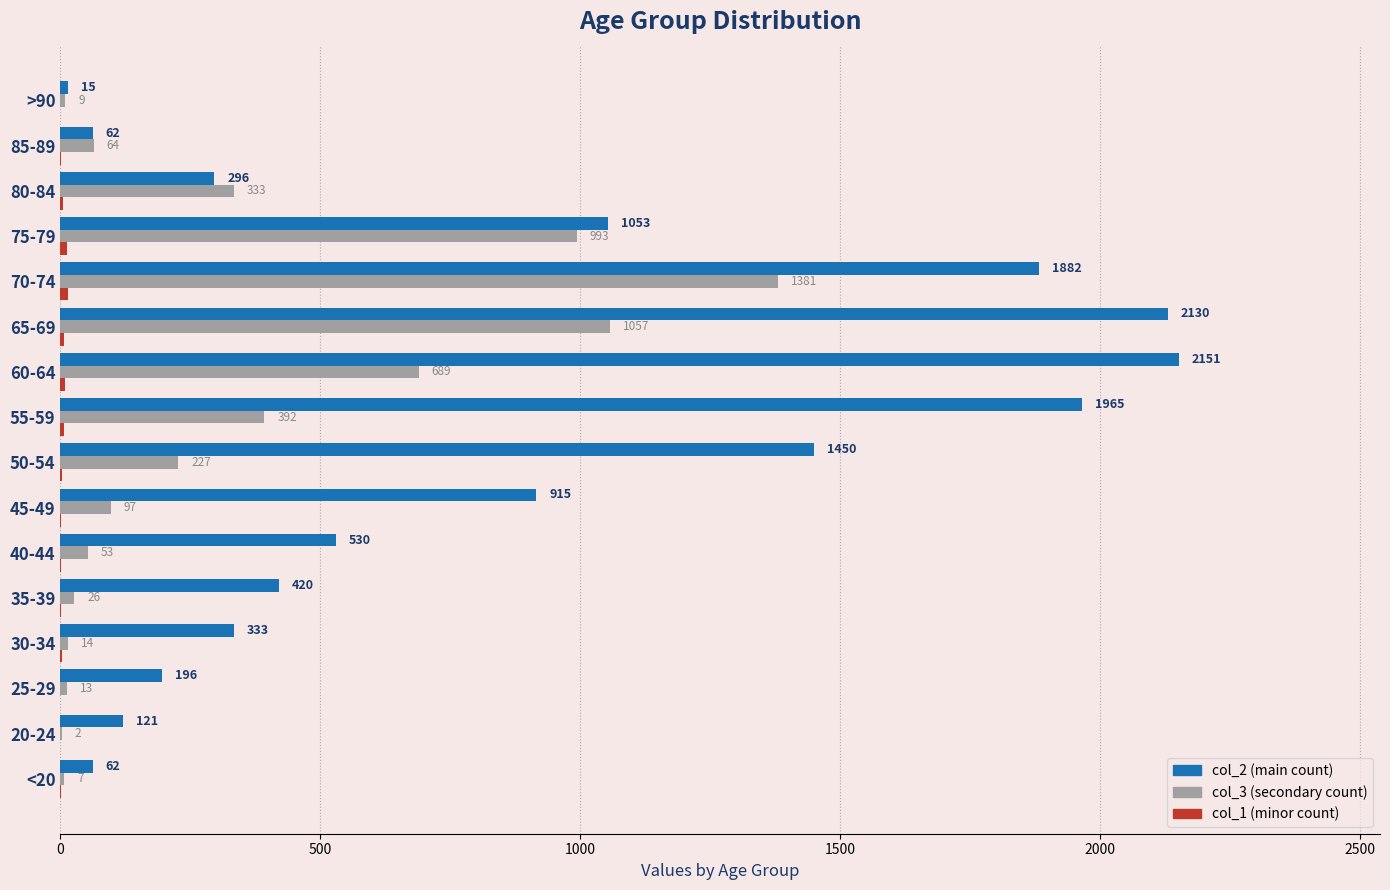

At which category does the chart reach its peak across all series?

60-64